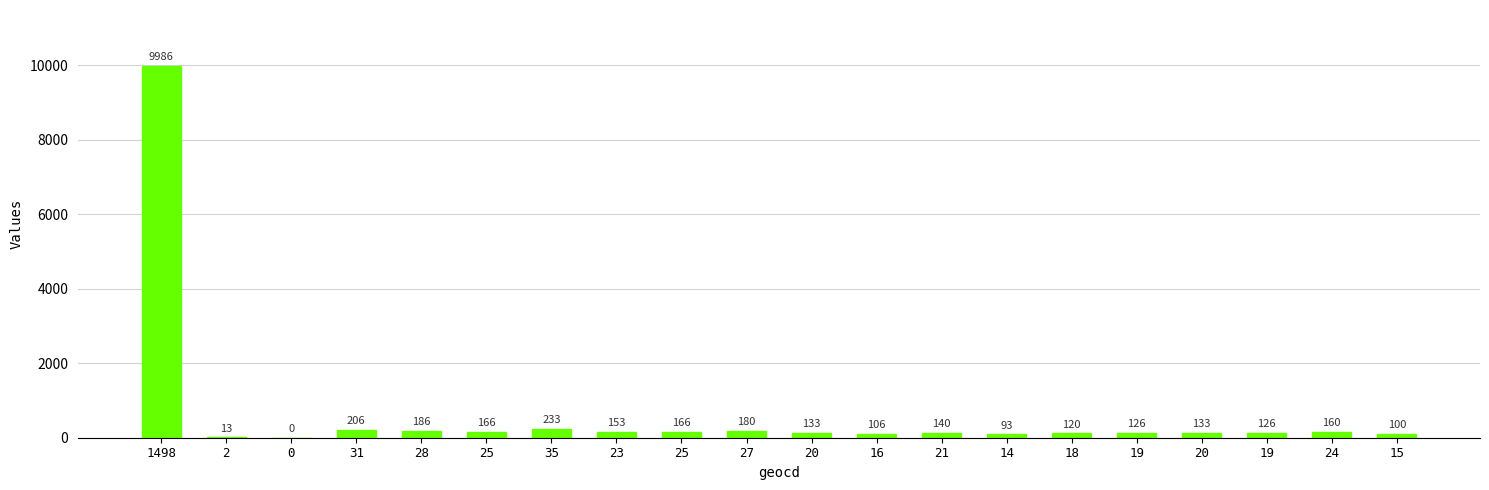

What is the change in value from 1498 to 20?

-9853